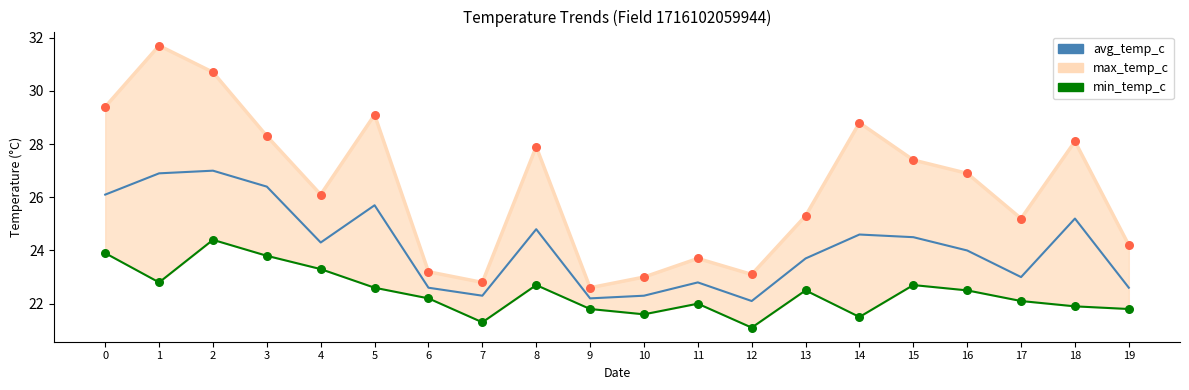

Is the value of avg_temp_c at 19 greater than the value of max_temp_c at 1?

No